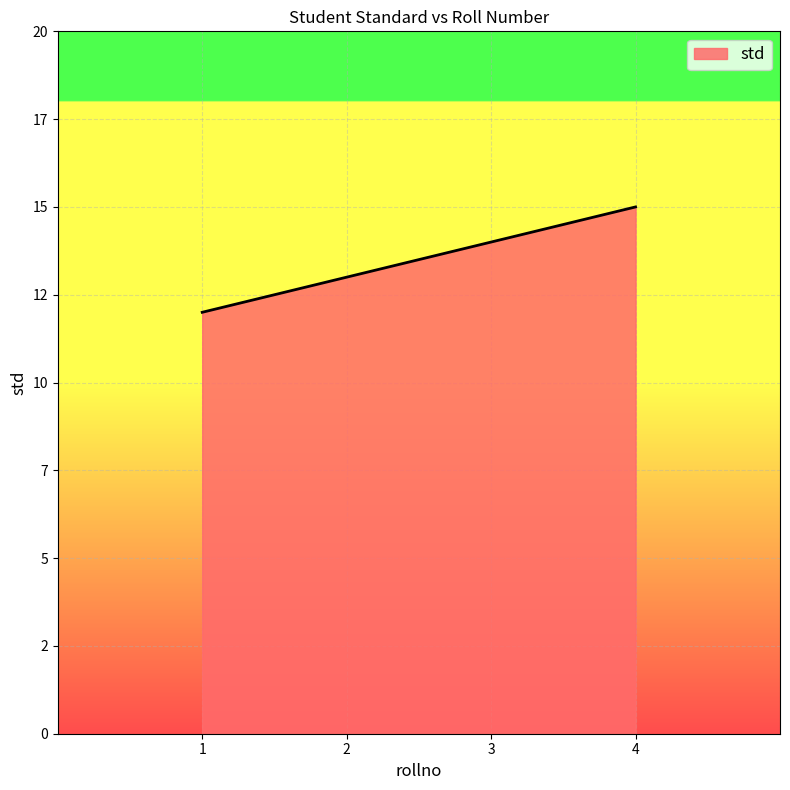

Does the chart display data point markers on the line(s)?

No